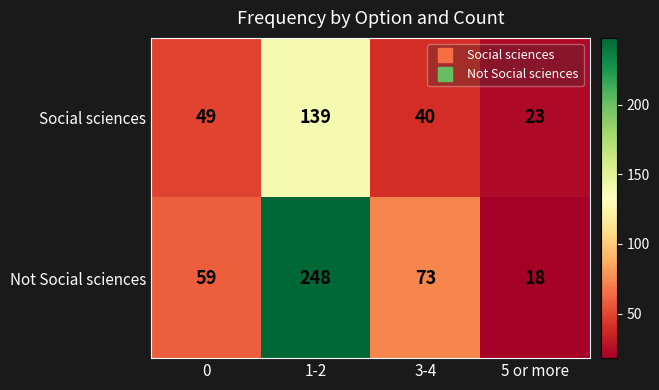

What is the approximate value of Not Social sciences at 3-4?

73